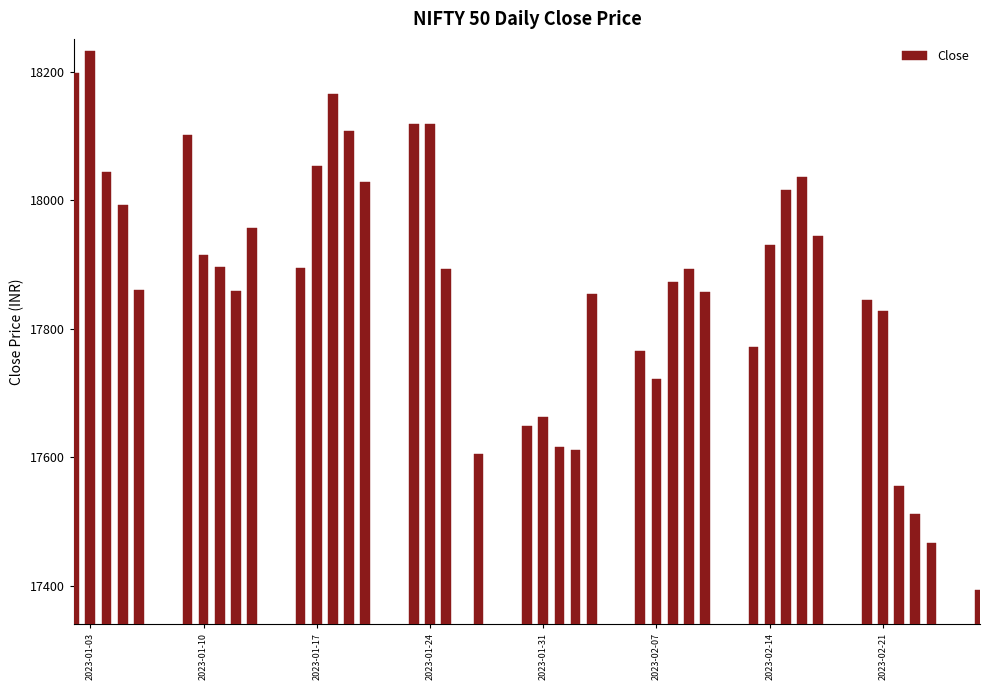

What is the maximum value shown in the chart?

18232.6